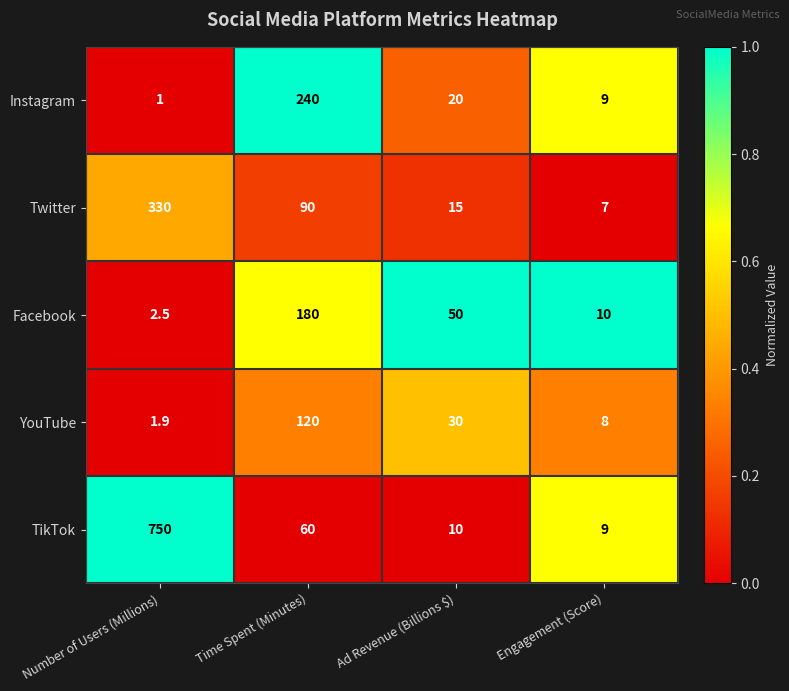

The Instagram series shows 1.0 at Number of Users (Millions). True or false?

True